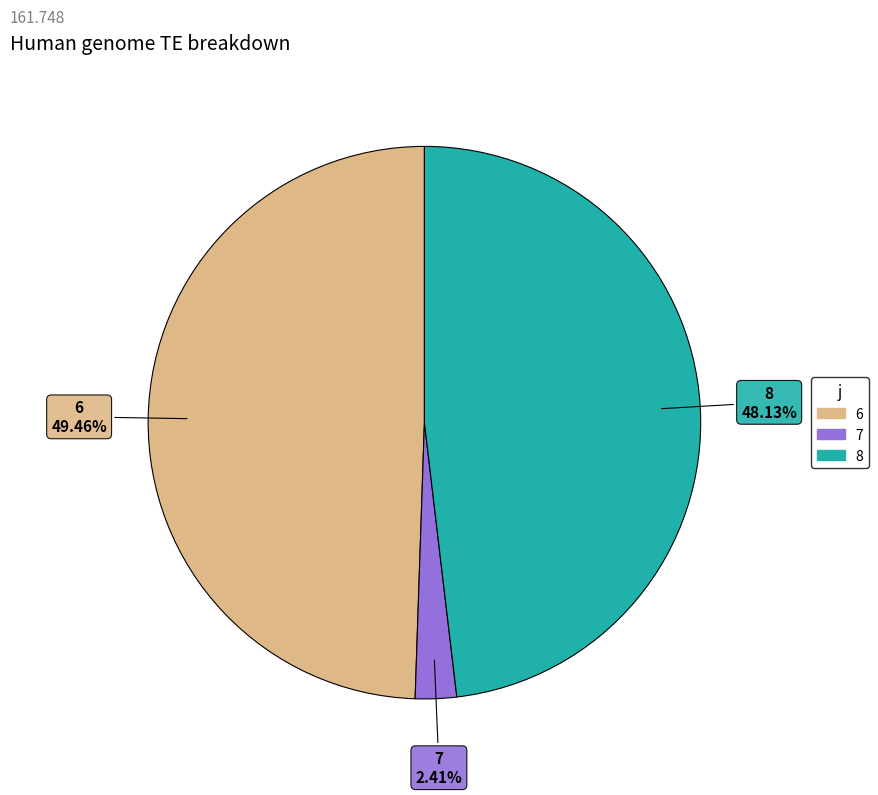

Does any single category account for the majority?

No